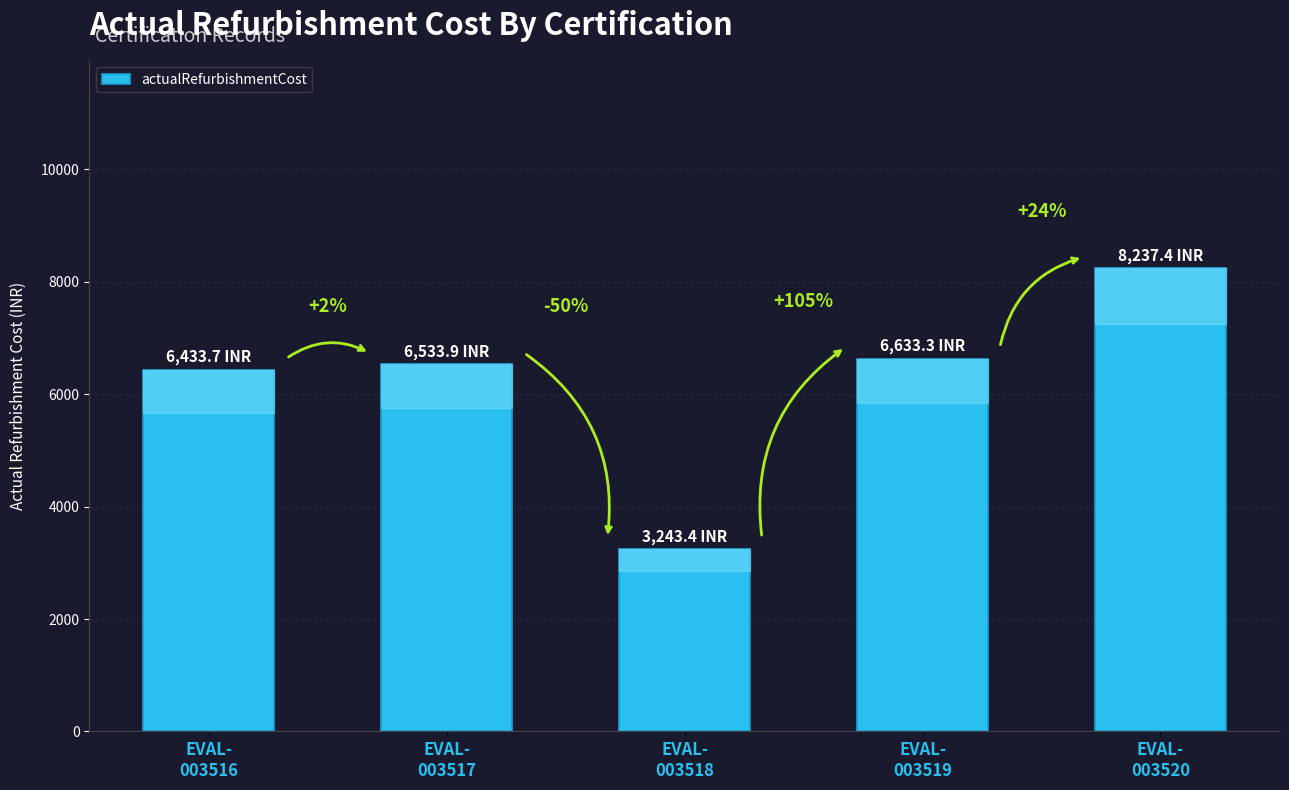

What is the difference between the second highest and minimum values?

3389.9